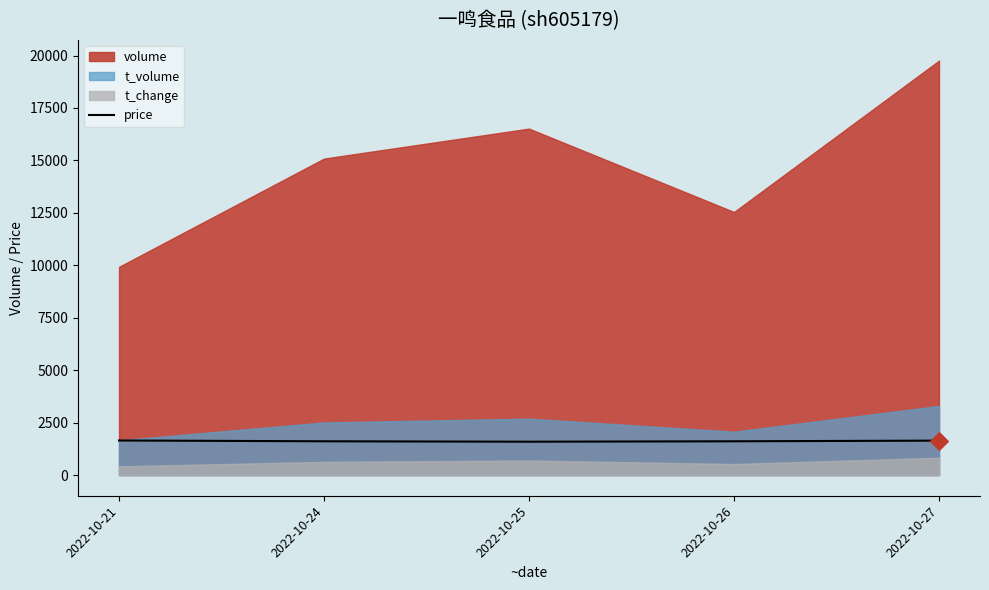

What is the maximum value for price?

1646.5